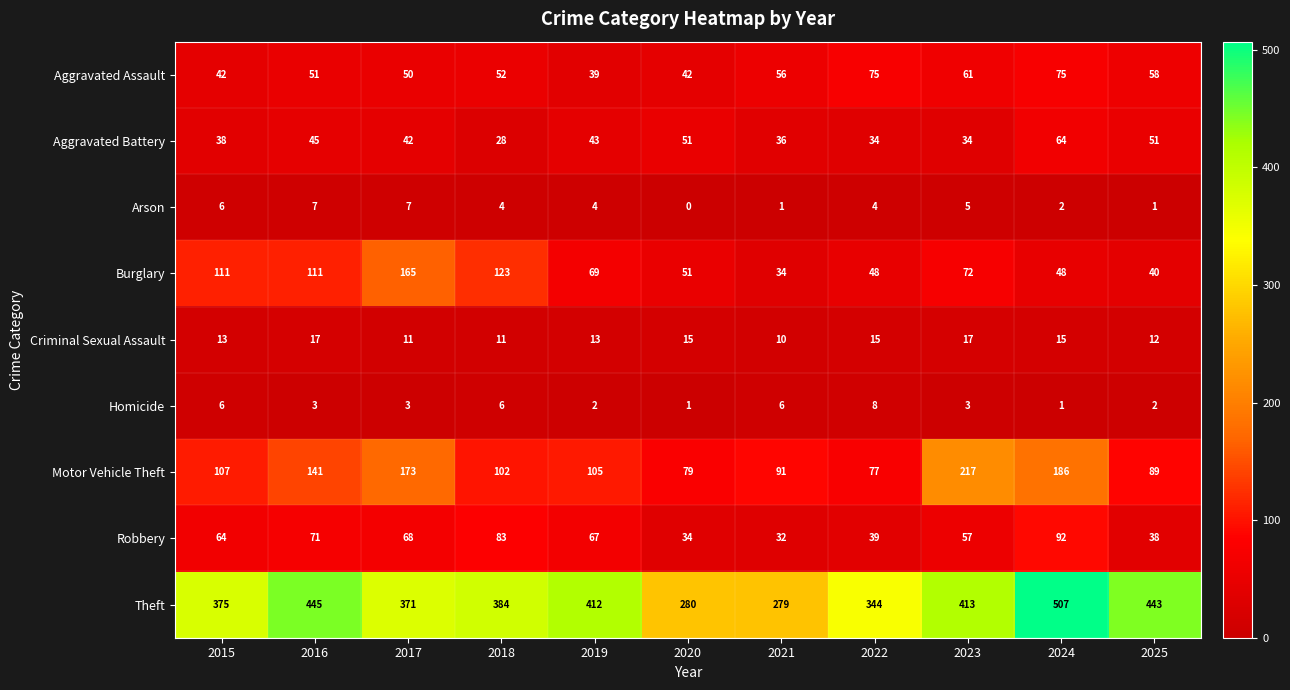

What is the greatest value displayed?

507